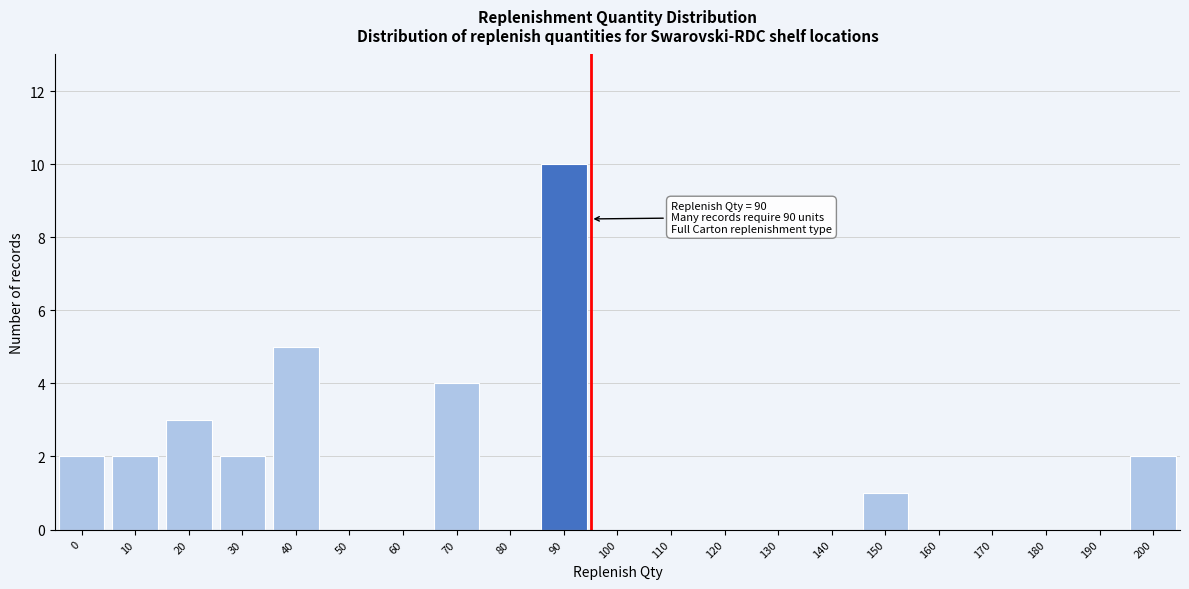

Reading left to right, list all the values displayed in this chart.

0=2	10=2	20=3	30=2	40=5	50=0	60=0	70=4	80=0	90=10	100=0	110=0	120=0	130=0	140=0	150=1	160=0	170=0	180=0	190=0	200=2